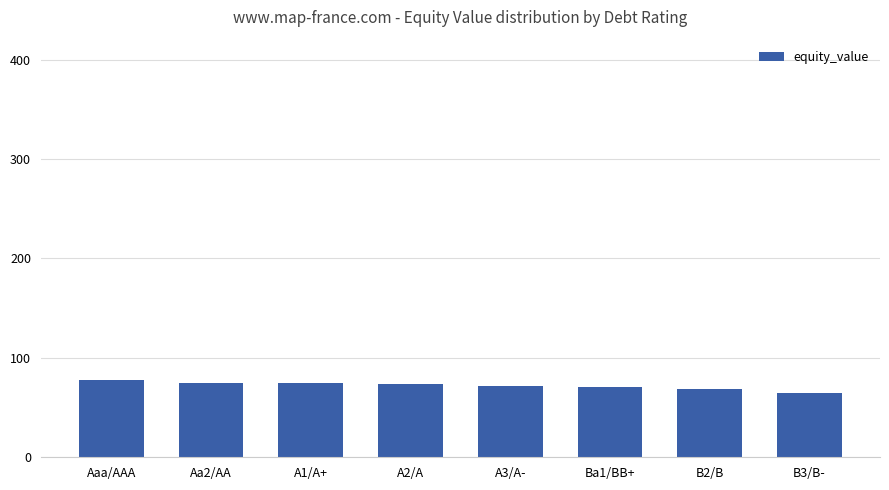

The value at A2/A is 73.8. True or false?

True